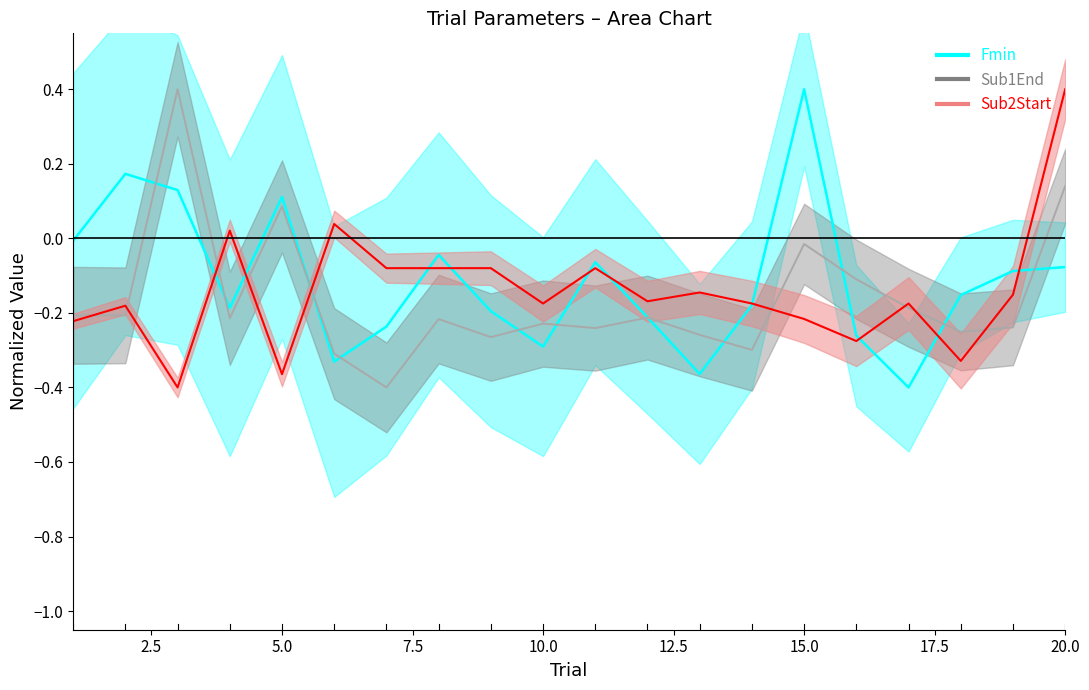

Is this an area chart (filled region under the line)?

No